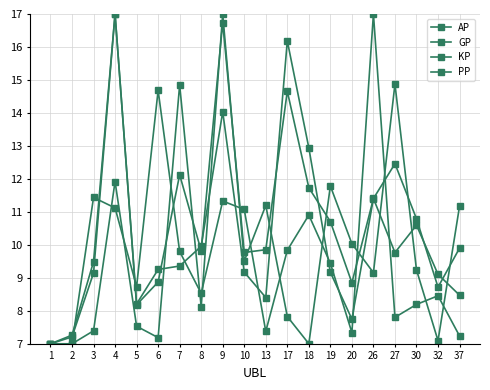

How many data points does each series have?

20